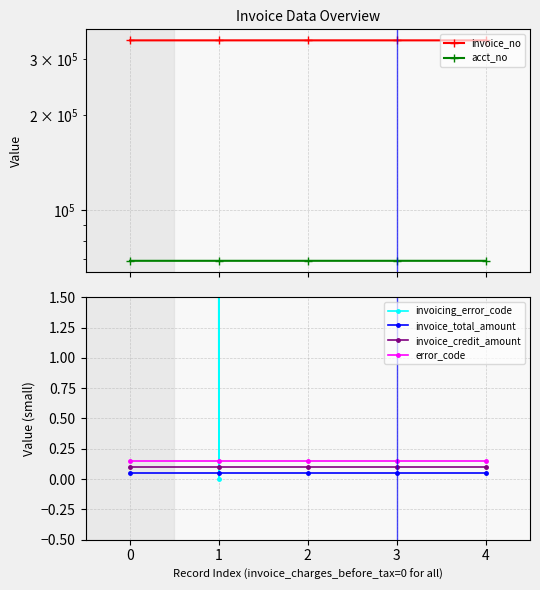

Which series has the widest spread of values?

invoicing_error_code